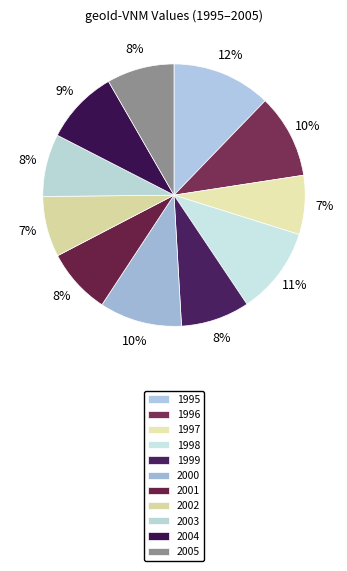

To the nearest percent, what portion does 1995 represent?

12%